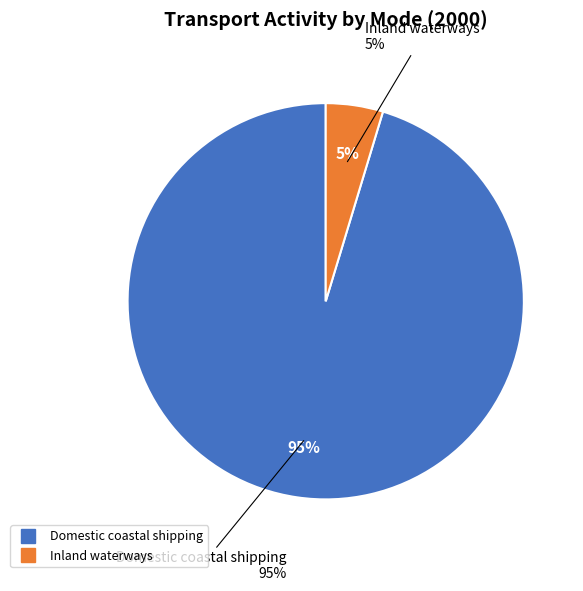

Does Domestic coastal shipping account for over 50% of the chart?

Yes